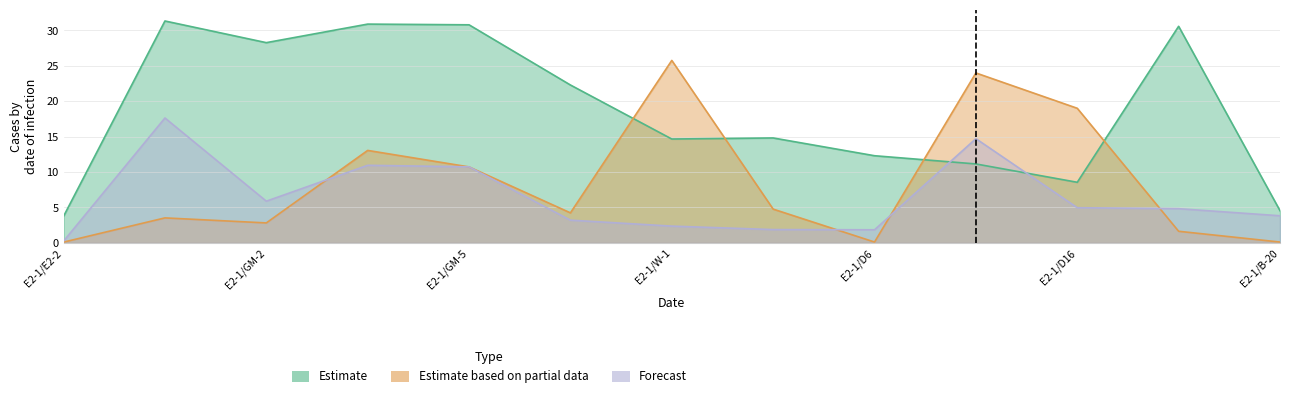

Does the chart display data point markers on the line(s)?

No